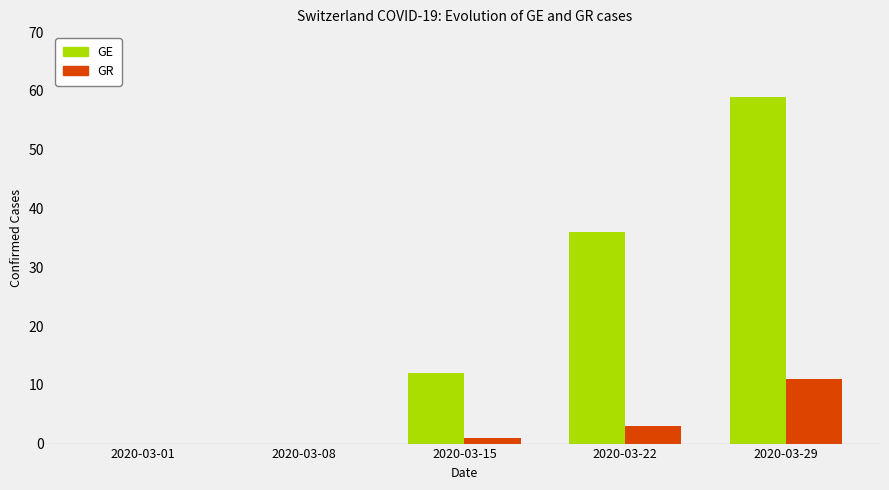

What are all the series names shown in the legend?

GE, GR